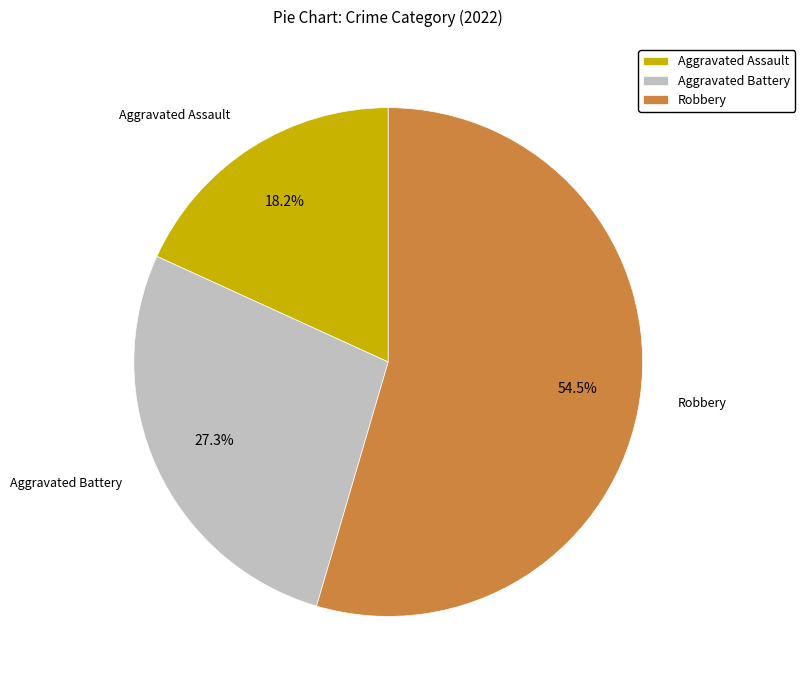

Is it true that Aggravated Battery is 27% of the pie?

True